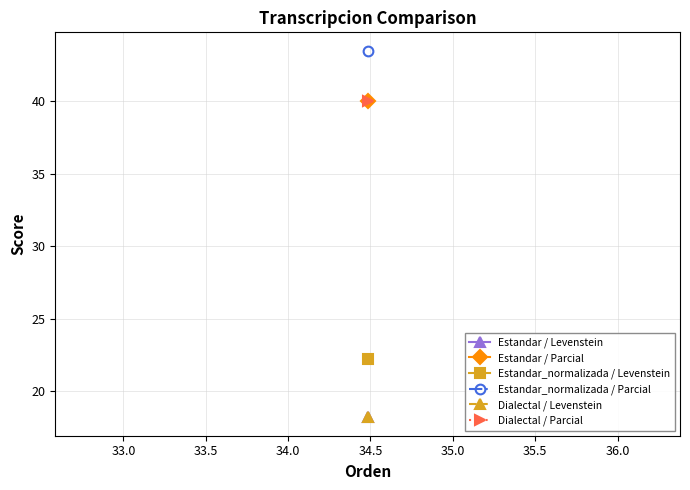

The value of Estandar_Parcial at 34.48275862068966 is 40.0. True or false?

True